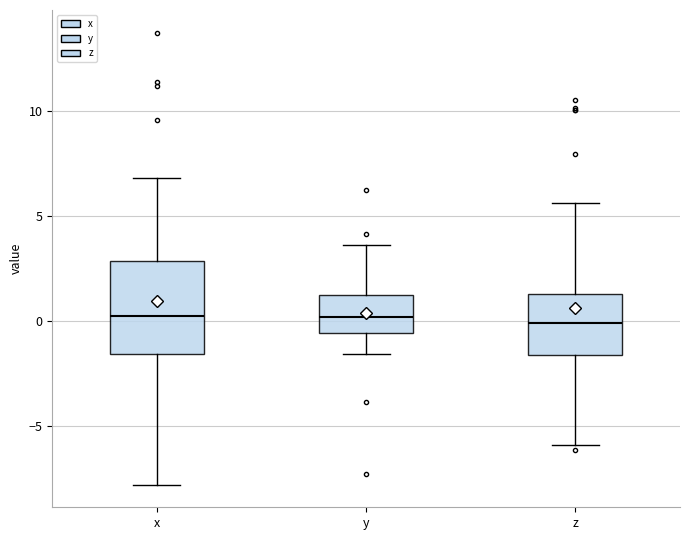

Reading left to right, read every box against the y-axis: the position of its median line, the range the box covers, and the ends of its whiskers. The values are not printed on the chart, so give them approximately, as read against the axis.

x: median 0.0, box -1.5 to 3.0, whiskers -8.0 to 7.0
y: median 0.0, box -0.5 to 1.0, whiskers -1.5 to 3.5
z: median 0.0, box -1.5 to 1.5, whiskers -6.0 to 5.5